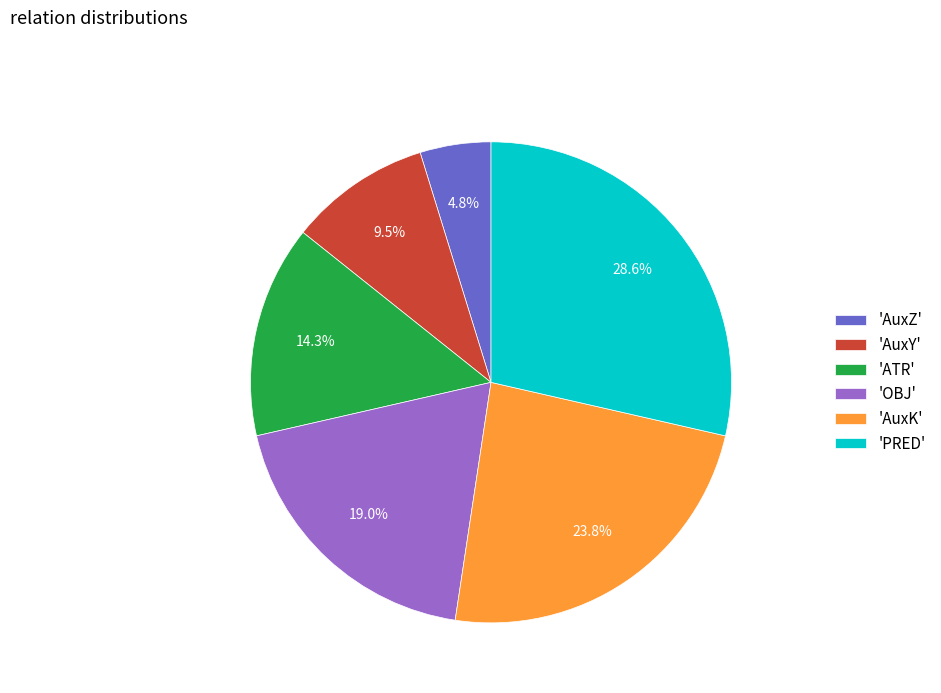

What is the ratio of the value at 'AuxZ' to the value at 'ATR'?

0.3